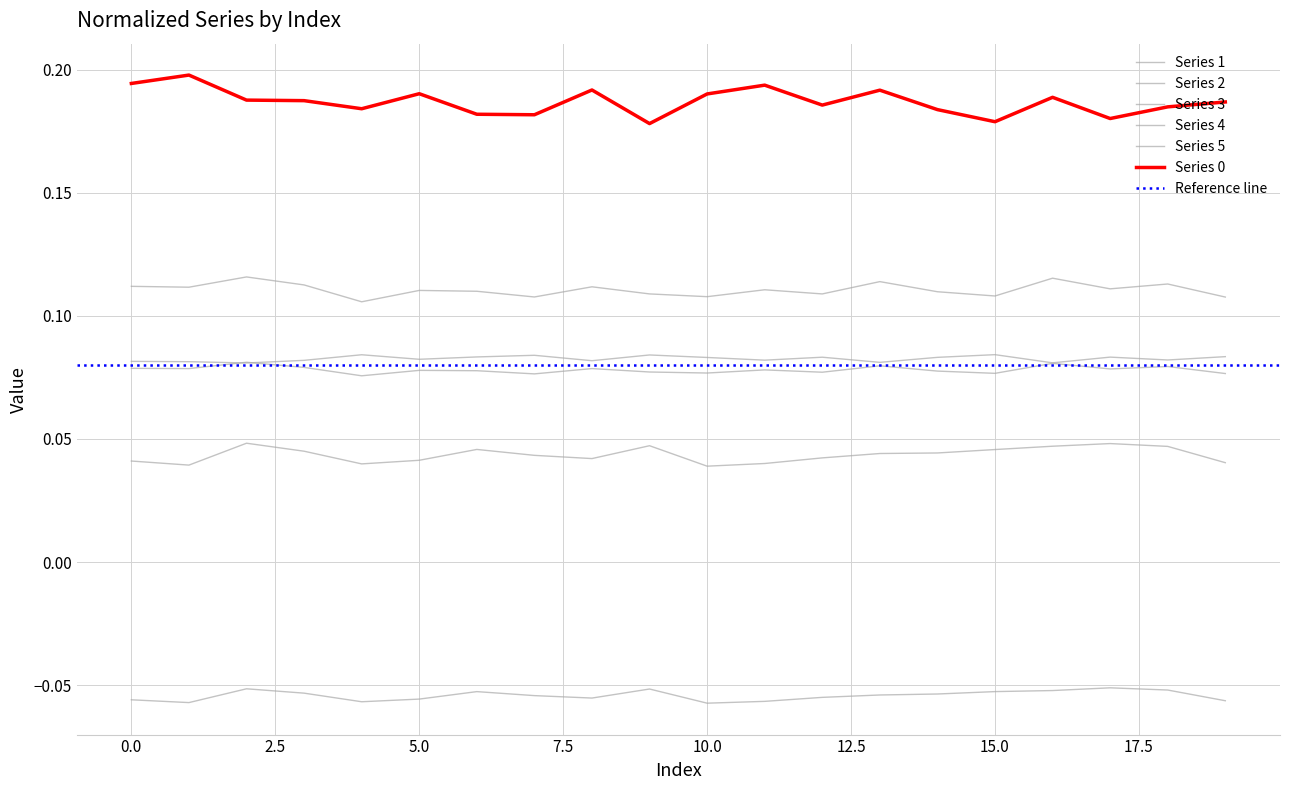

What is the sum of the Series 3 values at 10 and 2?

0.2